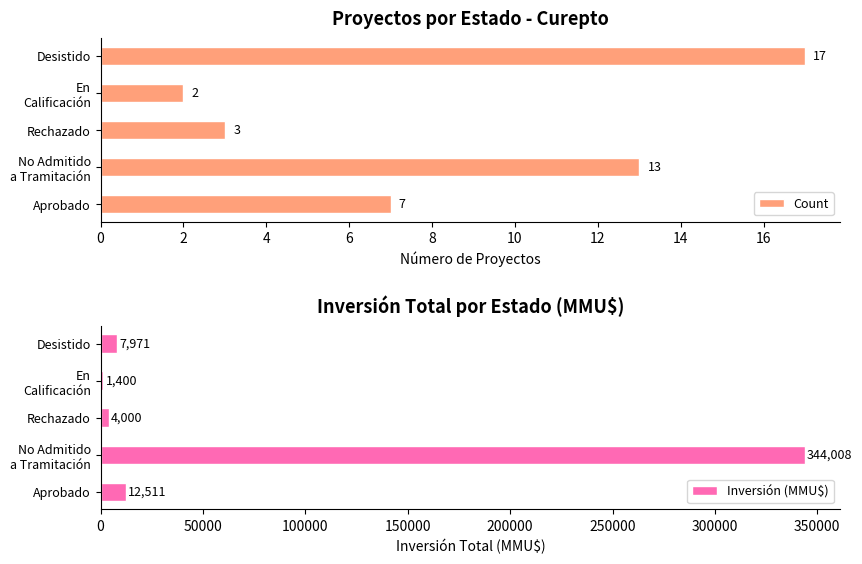

The Count series shows 8 at Desistido. True or false?

False